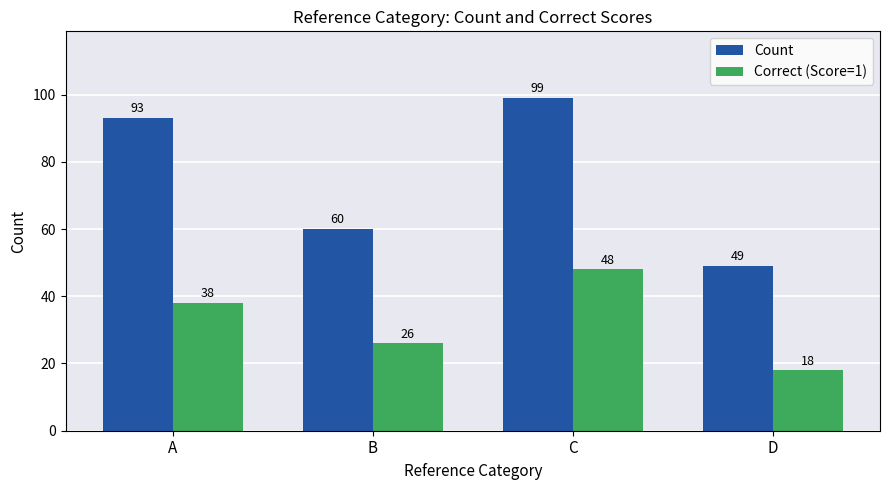

What is the difference between the maximum and minimum values in the Count series?

50